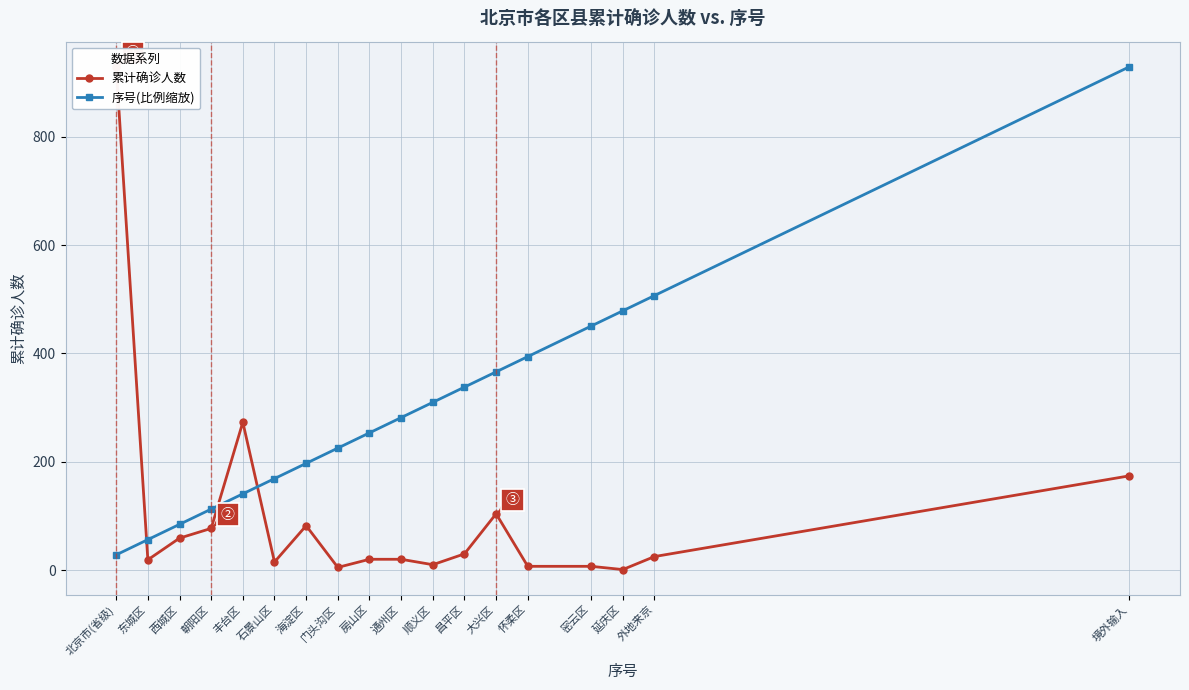

What is the minimum value shown in the chart?

1.0